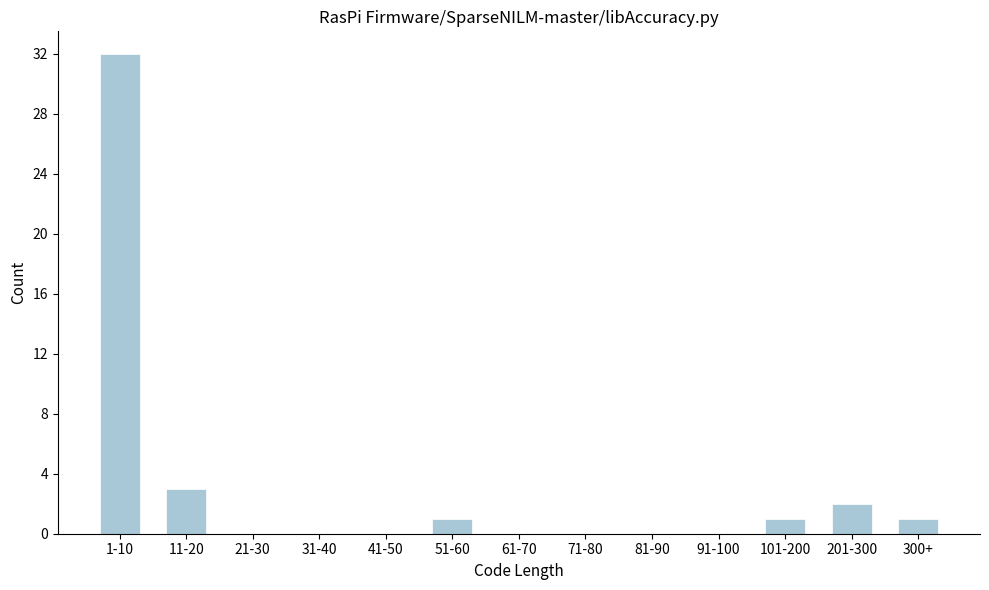

Reading left to right, extract all data points from this chart.

1-10=32	11-20=3	21-30=0	31-40=0	41-50=0	51-60=1	61-70=0	71-80=0	81-90=0	91-100=0	101-200=1	201-300=2	300+=1